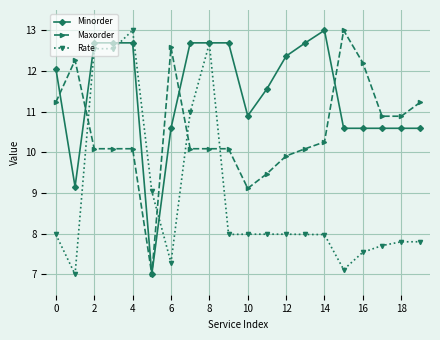

True or false: Maxorder and Rate intersect in this chart.

True